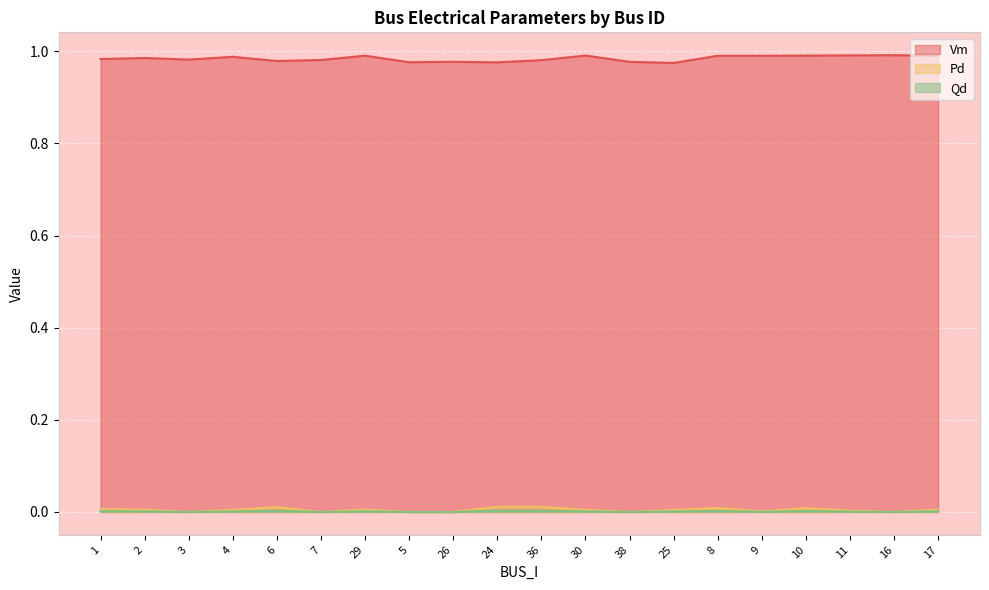

Reading left to right, list all the values displayed in this chart.

Vm: 1.0	1.0	1.0	1.0	1.0	1.0	1.0	1.0	1.0	1.0	1.0	1.0	1.0	1.0	1.0	1.0	1.0	1.0	1.0	1.0
Pd: 0.0	0.0	0.0	0.0	0.0	0.0	0.0	0.0	0.0	0.0	0.0	0.0	0.0	0.0	0.0	0.0	0.0	0.0	0.0	0.0
Qd: 0.0	0.0	0.0	0.0	0.0	0.0	0.0	0.0	0.0	0.0	0.0	0.0	0.0	0.0	0.0	0.0	0.0	0.0	0.0	0.0